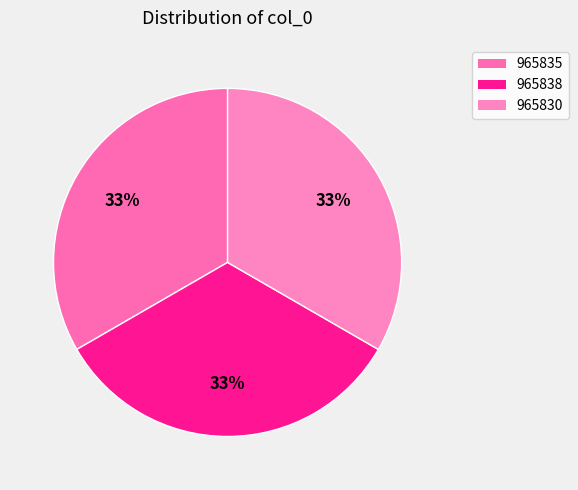

What is the smallest slice in the pie chart?

965830